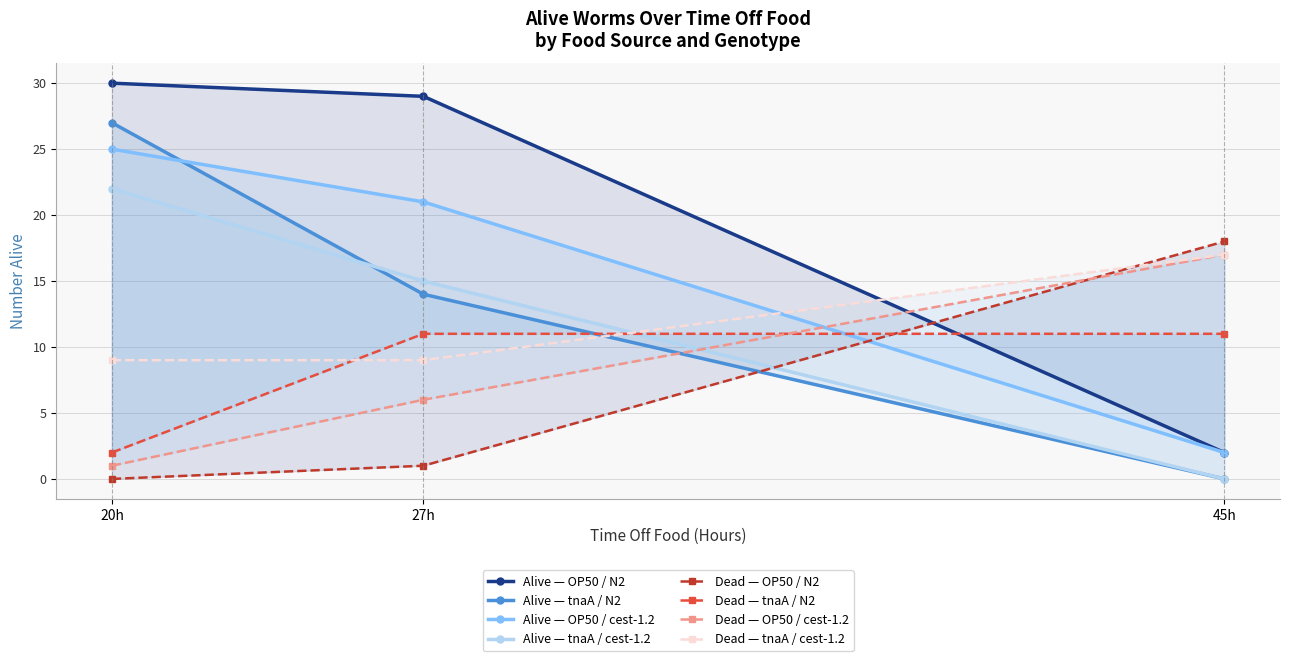

What is the sum of the tnaA / cest-1.2 values at 20h and 45h?

22